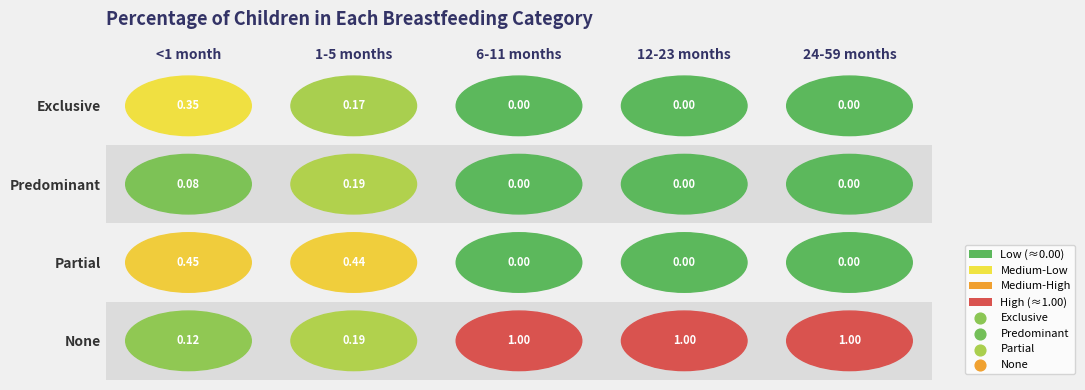

Which series has the widest spread of values?

None